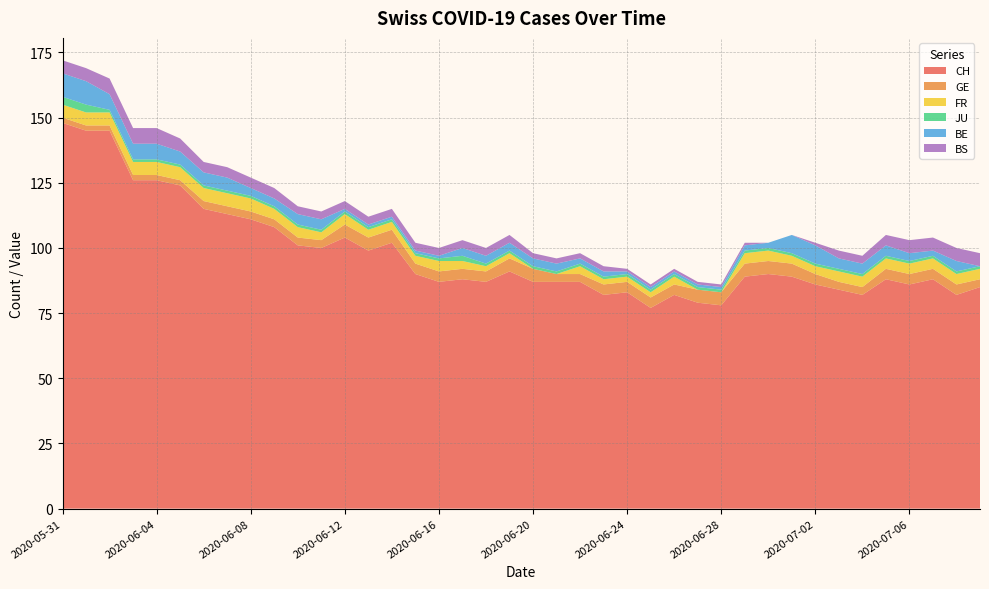

Reading right to left, extract all data points from this chart.

CH: 2020-07-09=85	2020-07-08=82	2020-07-07=88	2020-07-06=86	2020-07-05=88	2020-07-04=82	2020-07-03=84	2020-07-02=86	2020-07-01=89	2020-06-30=90	2020-06-29=89	2020-06-28=78	2020-06-27=79	2020-06-26=82	2020-06-25=77	2020-06-24=83	2020-06-23=82	2020-06-22=87	2020-06-21=87	2020-06-20=87	2020-06-19=91	2020-06-18=87	2020-06-17=88	2020-06-16=87	2020-06-15=90	2020-06-14=102	2020-06-13=99	2020-06-12=104	2020-06-11=100	2020-06-10=101	2020-06-09=108	2020-06-08=111	2020-06-07=113	2020-06-06=115	2020-06-05=124	2020-06-04=126	2020-06-03=126	2020-06-02=145	2020-06-01=145	2020-05-31=148
GE: 2020-07-09=3	2020-07-08=4	2020-07-07=4	2020-07-06=4	2020-07-05=4	2020-07-04=3	2020-07-03=3	2020-07-02=4	2020-07-01=5	2020-06-30=5	2020-06-29=5	2020-06-28=5	2020-06-27=5	2020-06-26=4	2020-06-25=4	2020-06-24=4	2020-06-23=4	2020-06-22=3	2020-06-21=3	2020-06-20=5	2020-06-19=5	2020-06-18=4	2020-06-17=4	2020-06-16=4	2020-06-15=4	2020-06-14=5	2020-06-13=5	2020-06-12=5	2020-06-11=3	2020-06-10=3	2020-06-09=3	2020-06-08=3	2020-06-07=3	2020-06-06=3	2020-06-05=2	2020-06-04=2	2020-06-03=2	2020-06-02=2	2020-06-01=2	2020-05-31=2
FR: 2020-07-09=4	2020-07-08=4	2020-07-07=4	2020-07-06=4	2020-07-05=4	2020-07-04=4	2020-07-03=4	2020-07-02=3	2020-07-01=3	2020-06-30=4	2020-06-29=4	2020-06-28=0	2020-06-27=0	2020-06-26=3	2020-06-25=2	2020-06-24=2	2020-06-23=2	2020-06-22=3	2020-06-21=0	2020-06-20=0	2020-06-19=2	2020-06-18=2	2020-06-17=3	2020-06-16=4	2020-06-15=3	2020-06-14=3	2020-06-13=3	2020-06-12=4	2020-06-11=3	2020-06-10=4	2020-06-09=4	2020-06-08=5	2020-06-07=5	2020-06-06=5	2020-06-05=5	2020-06-04=5	2020-06-03=5	2020-06-02=5	2020-06-01=5	2020-05-31=5
JU: 2020-07-09=1	2020-07-08=1	2020-07-07=1	2020-07-06=1	2020-07-05=1	2020-07-04=1	2020-07-03=1	2020-07-02=1	2020-07-01=1	2020-06-30=1	2020-06-29=1	2020-06-28=1	2020-06-27=1	2020-06-26=1	2020-06-25=1	2020-06-24=1	2020-06-23=1	2020-06-22=1	2020-06-21=1	2020-06-20=1	2020-06-19=1	2020-06-18=1	2020-06-17=2	2020-06-16=1	2020-06-15=1	2020-06-14=1	2020-06-13=1	2020-06-12=1	2020-06-11=1	2020-06-10=1	2020-06-09=1	2020-06-08=1	2020-06-07=1	2020-06-06=1	2020-06-05=1	2020-06-04=1	2020-06-03=1	2020-06-02=1	2020-06-01=3	2020-05-31=3
BE: 2020-07-09=0	2020-07-08=4	2020-07-07=2	2020-07-06=3	2020-07-05=4	2020-07-04=4	2020-07-03=4	2020-07-02=7	2020-07-01=7	2020-06-30=2	2020-06-29=2	2020-06-28=1	2020-06-27=1	2020-06-26=1	2020-06-25=1	2020-06-24=1	2020-06-23=2	2020-06-22=2	2020-06-21=3	2020-06-20=3	2020-06-19=3	2020-06-18=3	2020-06-17=3	2020-06-16=1	2020-06-15=1	2020-06-14=1	2020-06-13=1	2020-06-12=1	2020-06-11=4	2020-06-10=4	2020-06-09=3	2020-06-08=3	2020-06-07=5	2020-06-06=5	2020-06-05=5	2020-06-04=6	2020-06-03=6	2020-06-02=6	2020-06-01=9	2020-05-31=9
BS: 2020-07-09=5	2020-07-08=5	2020-07-07=5	2020-07-06=5	2020-07-05=4	2020-07-04=3	2020-07-03=3	2020-07-02=1	2020-07-01=0	2020-06-30=0	2020-06-29=1	2020-06-28=1	2020-06-27=1	2020-06-26=1	2020-06-25=1	2020-06-24=1	2020-06-23=2	2020-06-22=2	2020-06-21=2	2020-06-20=2	2020-06-19=3	2020-06-18=3	2020-06-17=3	2020-06-16=3	2020-06-15=3	2020-06-14=3	2020-06-13=3	2020-06-12=3	2020-06-11=3	2020-06-10=3	2020-06-09=4	2020-06-08=4	2020-06-07=4	2020-06-06=4	2020-06-05=5	2020-06-04=6	2020-06-03=6	2020-06-02=6	2020-06-01=5	2020-05-31=5